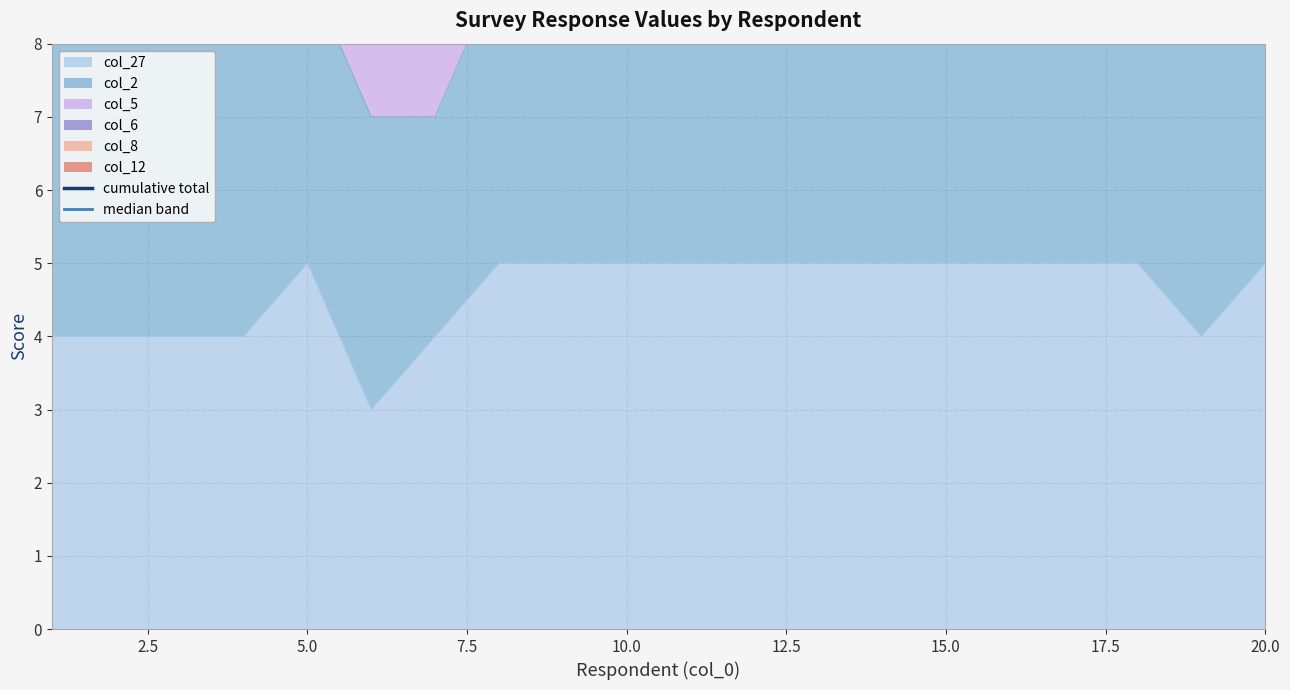

The value of median band at 15.0 is 17.5. True or false?

True